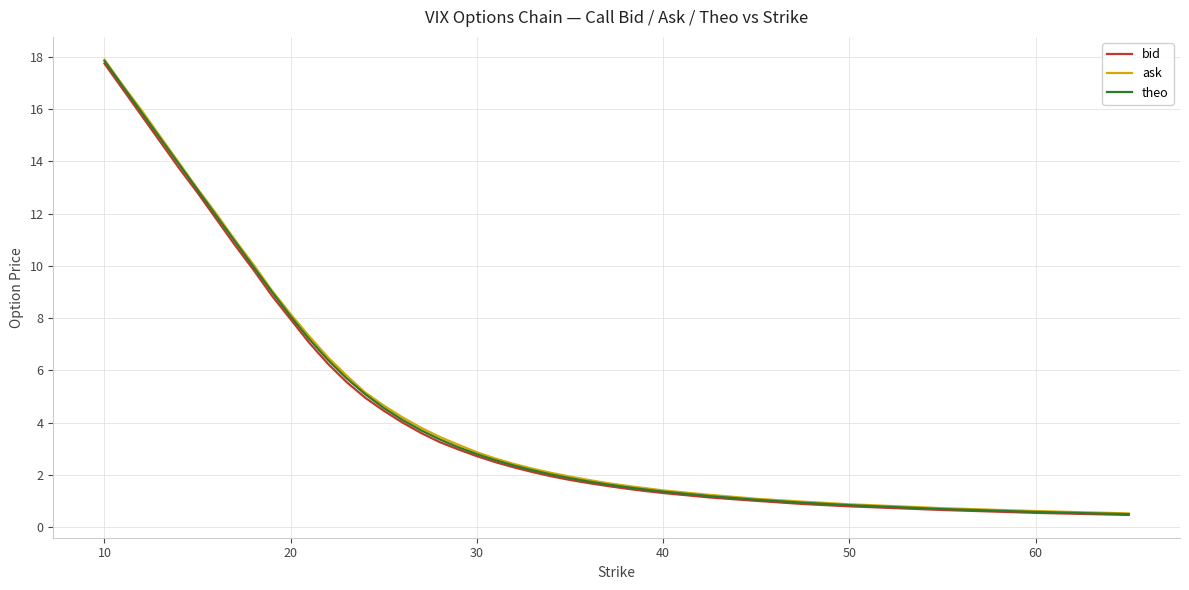

What is the minimum value shown in the chart?

0.5